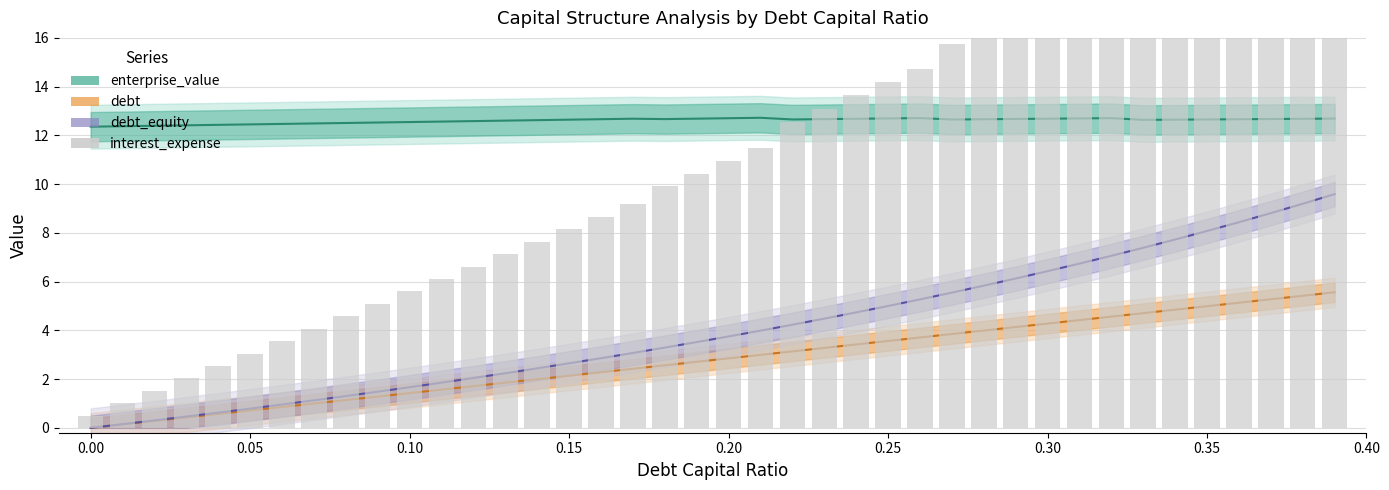

How many bars are there in total?

40